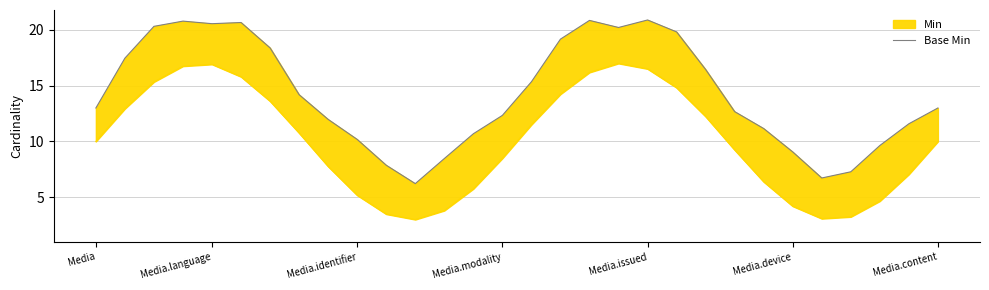

What is the greatest value displayed?

20.9